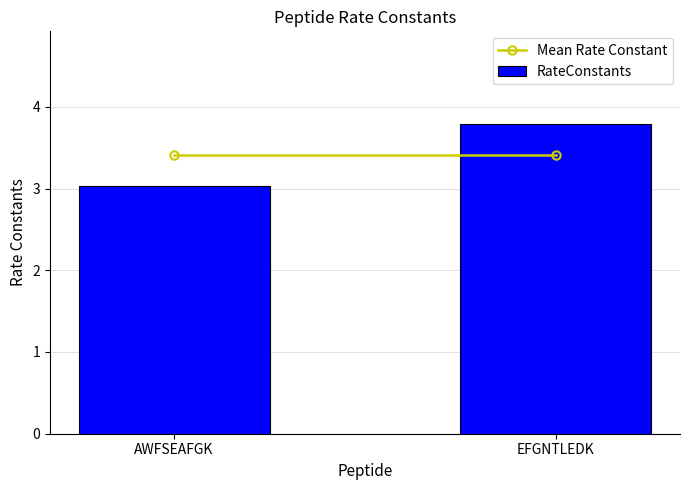

How many bars are there in total?

2